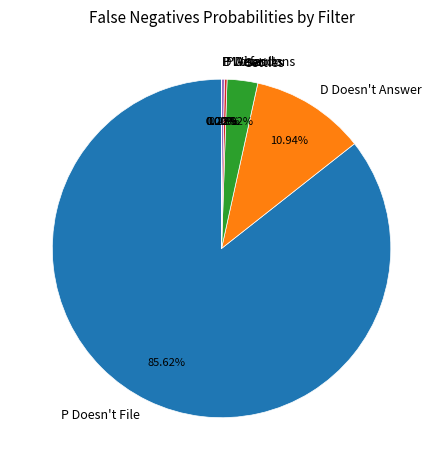

Which category has the biggest portion of the pie?

P Doesn't File